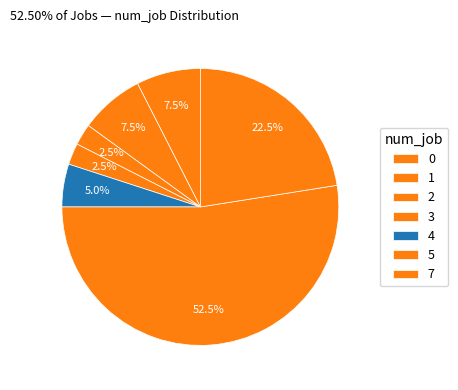

Count the number of slices in the pie.

7